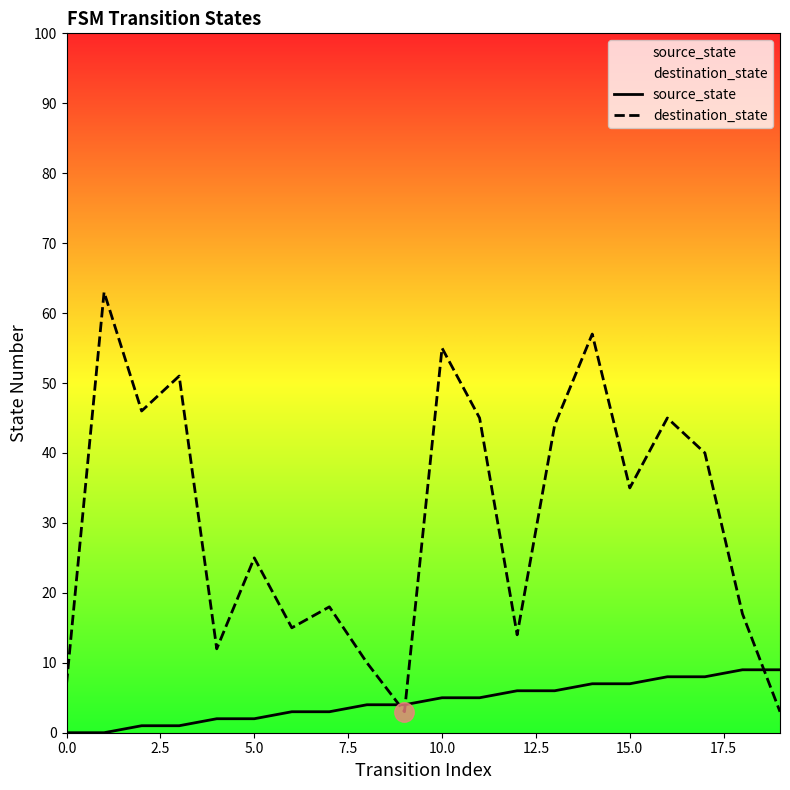

What is the value of the destination_state point at the 12th from the left?

45